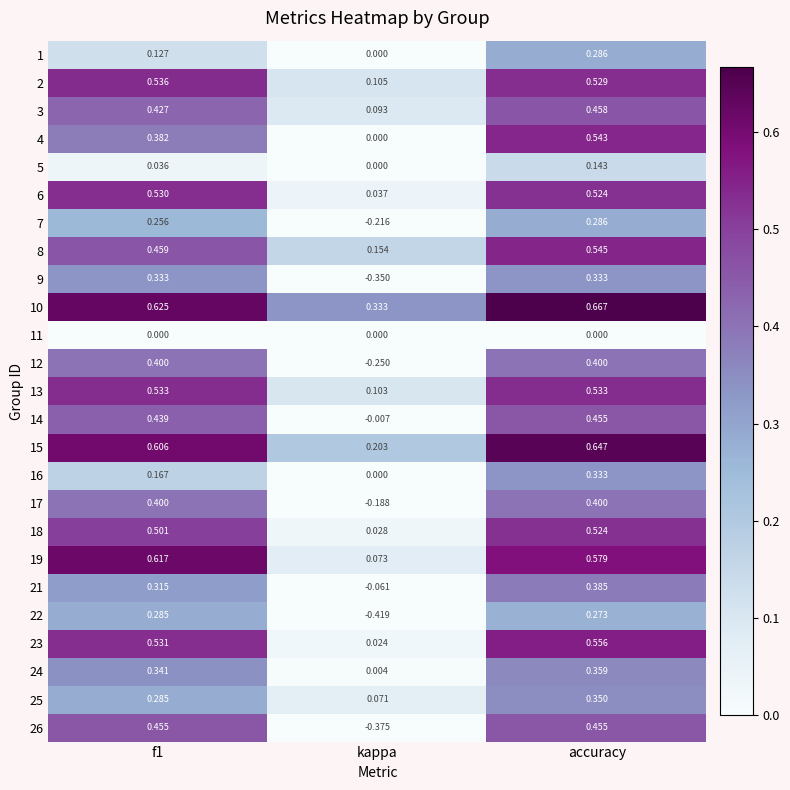

Is the value of 3 at accuracy greater than the value of 10 at kappa?

Yes